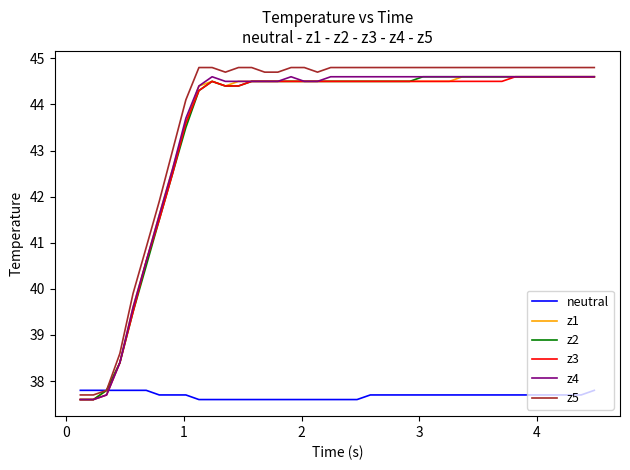

What is the highest value of the z5 series?

44.8